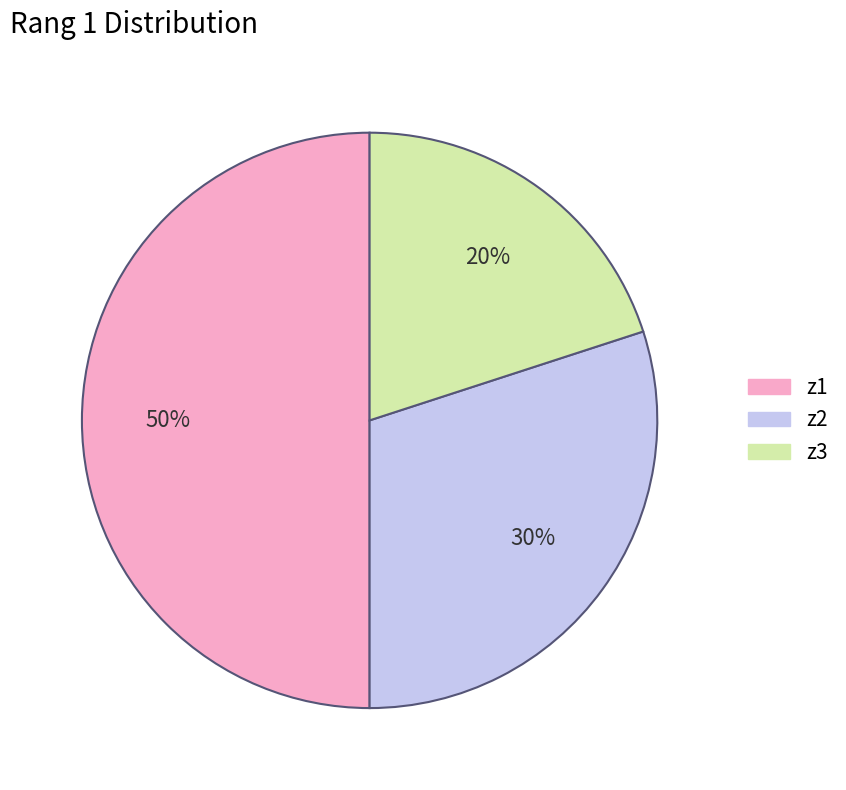

What is the ratio of the value at z3 to the value at z2?

0.7